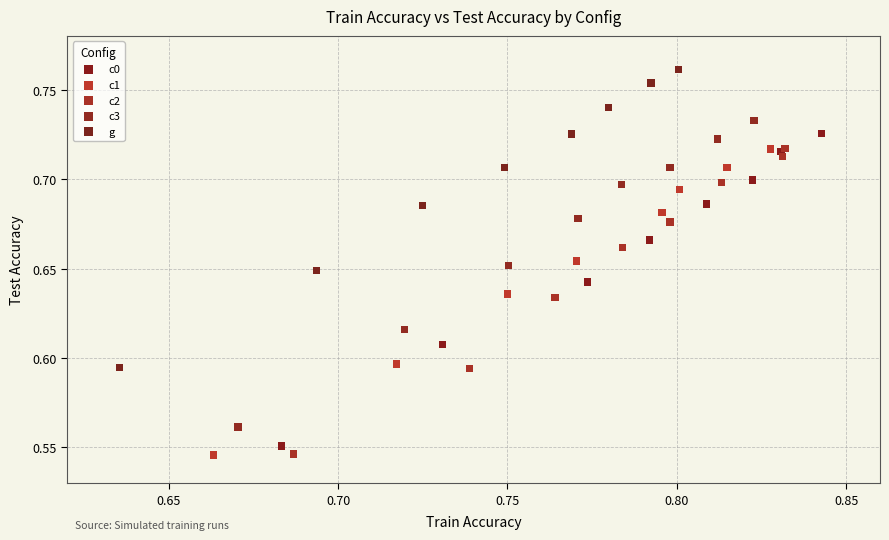

Which series reaches the maximum Y coordinate?

g